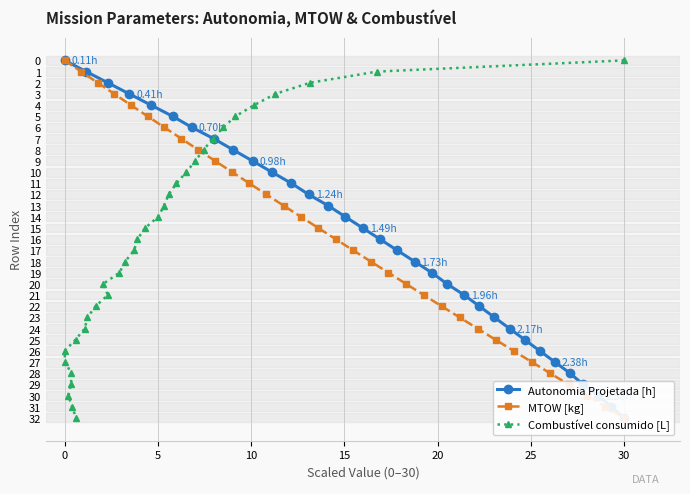

Which series has the largest range (max minus min)?

Autonomia Projetada [h]